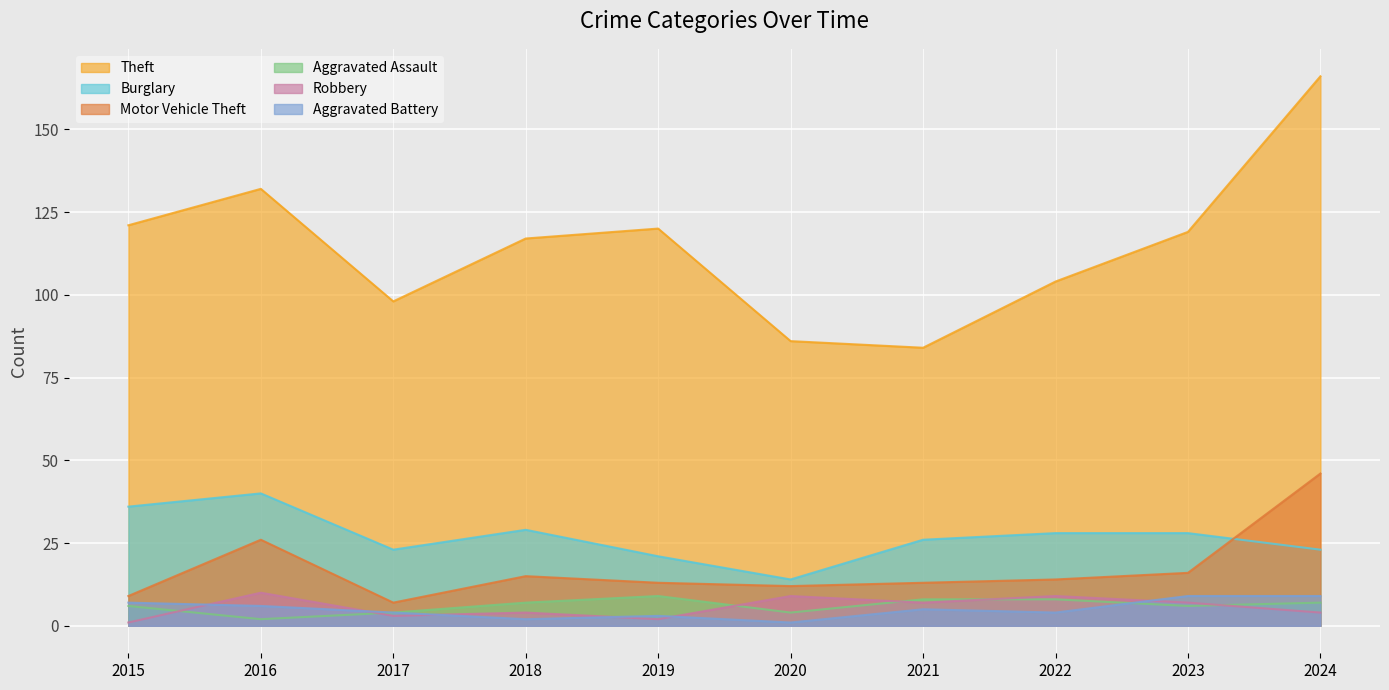

What is the total value across all series at 2016?

216